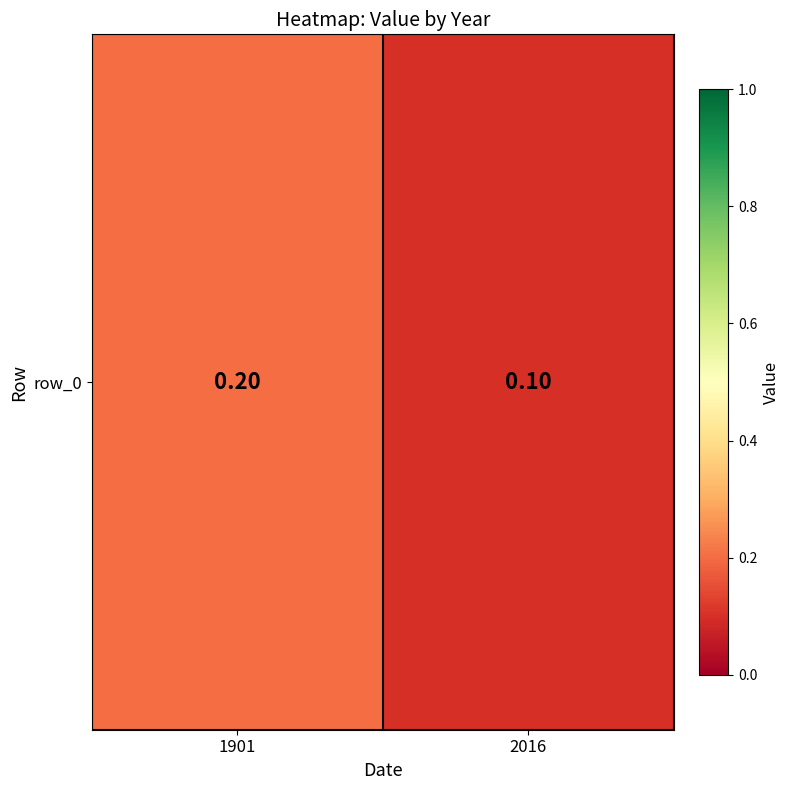

Reading right to left, list all the values displayed in this chart.

2016=0.1	1901=0.2